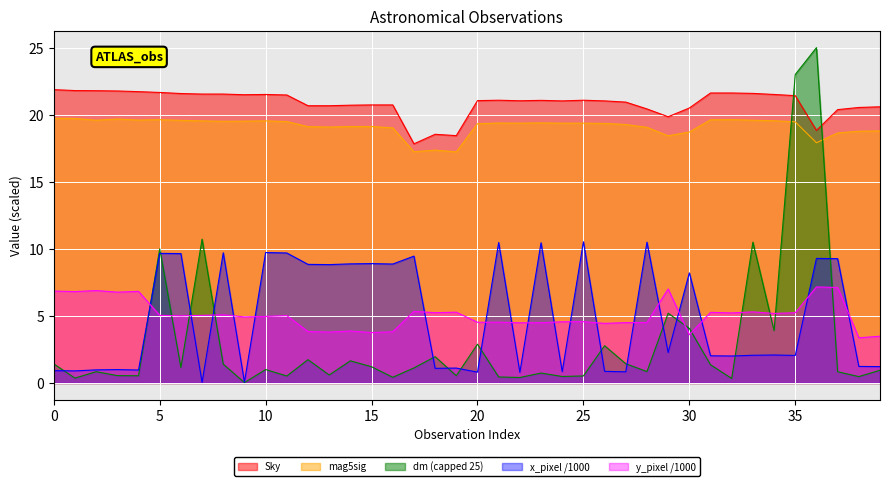

How many values in the y_pixel series exceed 5?

21